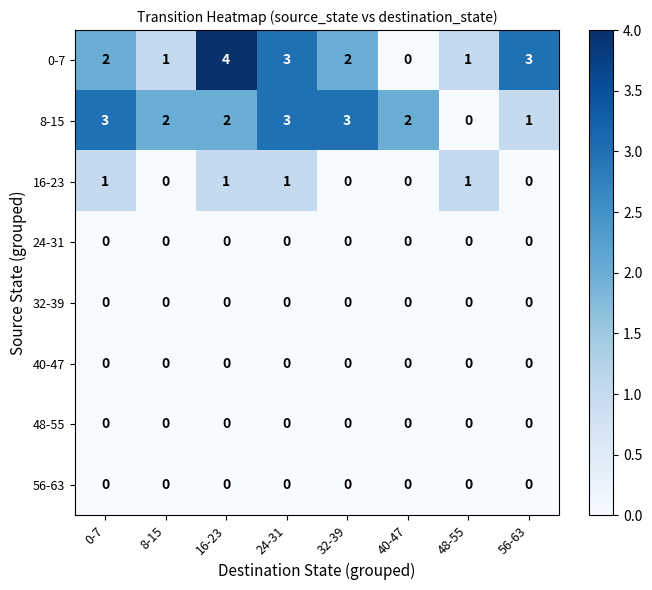

The 16-23 series shows 1 at 16-23. True or false?

True